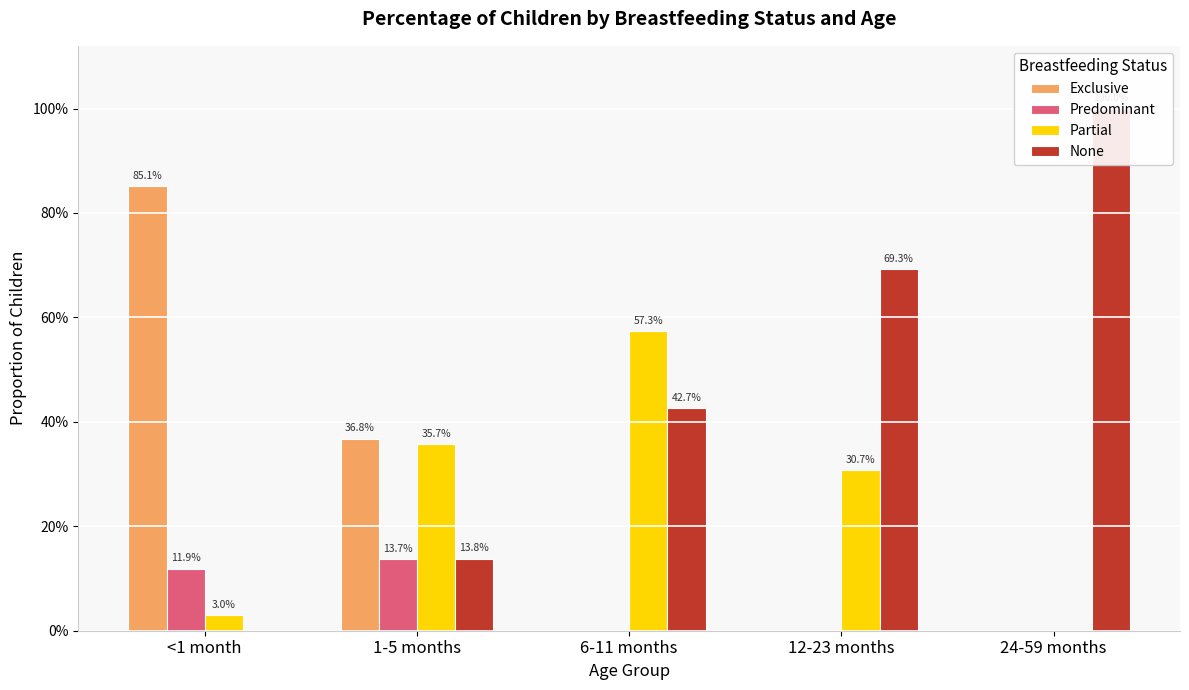

Read the Predominant value at 1-5 months.

0.1